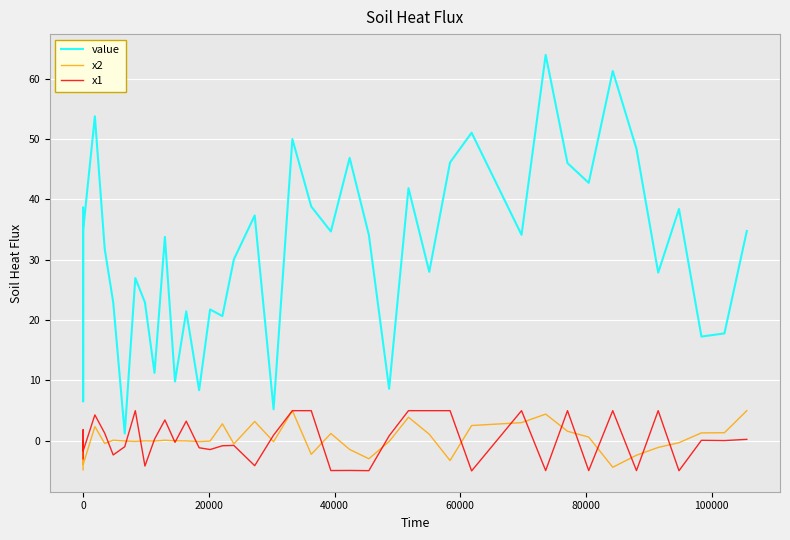

Which series has the largest range (max minus min)?

value